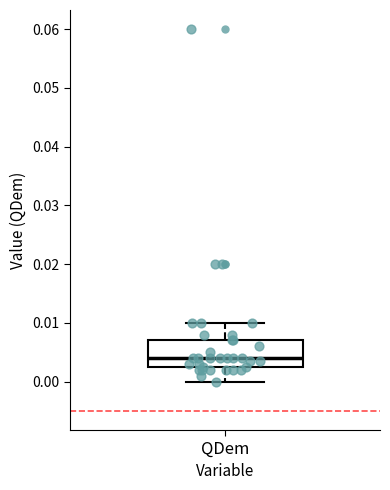

Read this box plot against the y-axis: the position of the median line, the range covered by the box, and the ends of both whiskers. The values are not printed on the chart, so give them approximately, as read against the axis.

median 0.004, box 0.003 to 0.007, whiskers 0.000 to 0.010